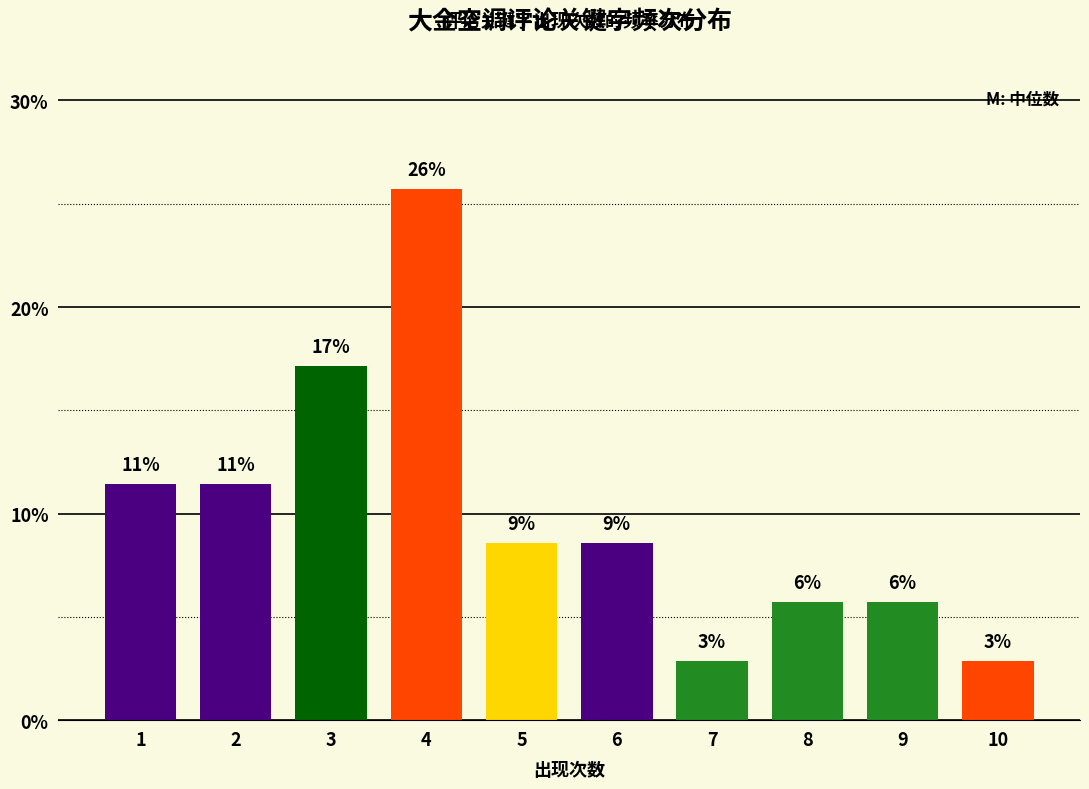

How many bars are there in total?

10